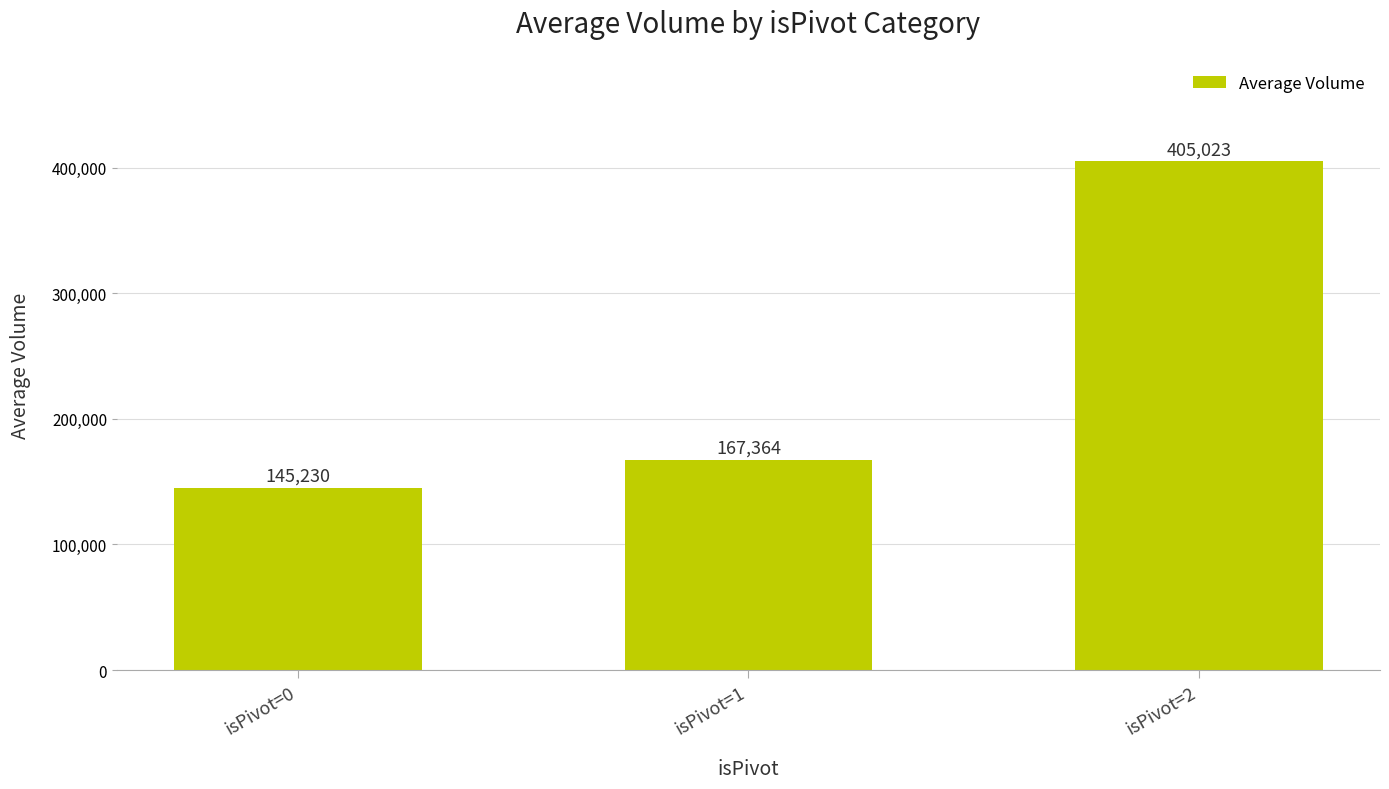

Count the number of categories in the chart.

3